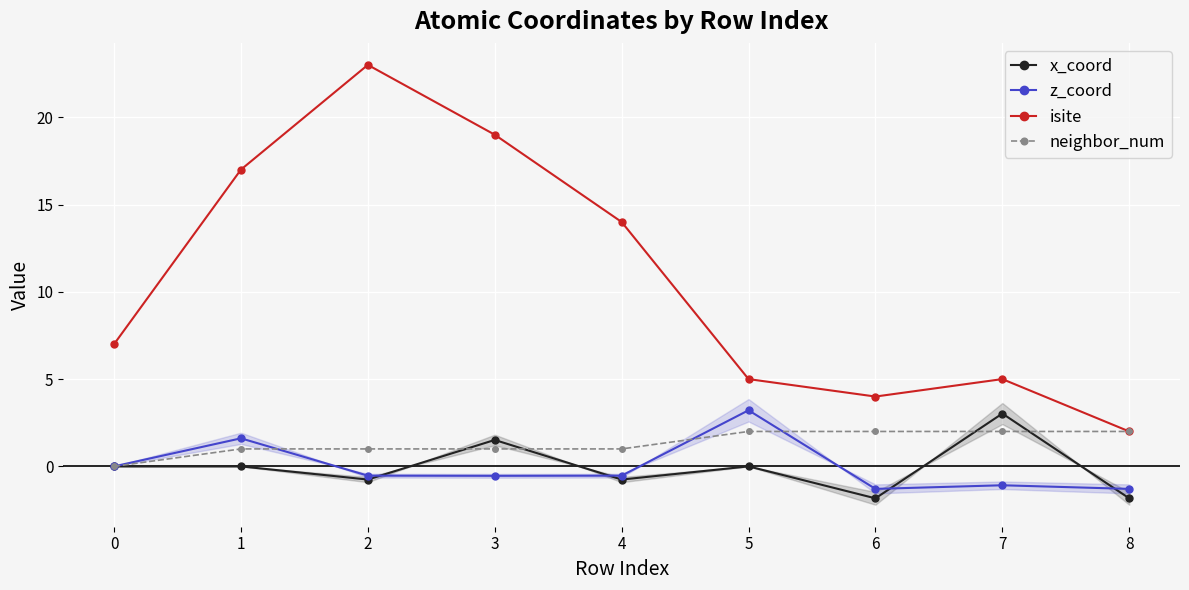

True or false: x_coord has more than 2 interior local peaks.

True